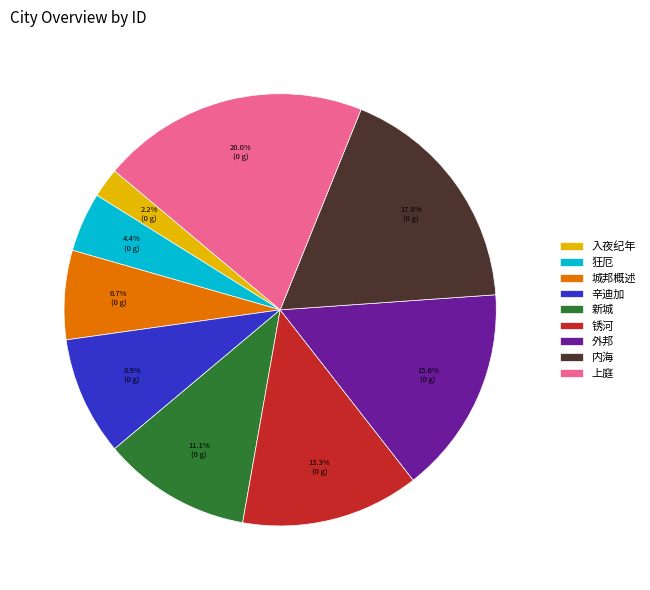

The 外邦 slice represents 10% of the pie. True or false?

False